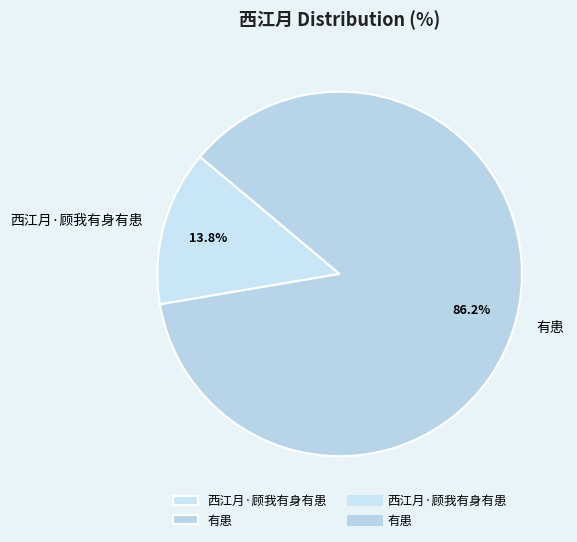

True or false: 有患 accounts for 86% of the total.

True